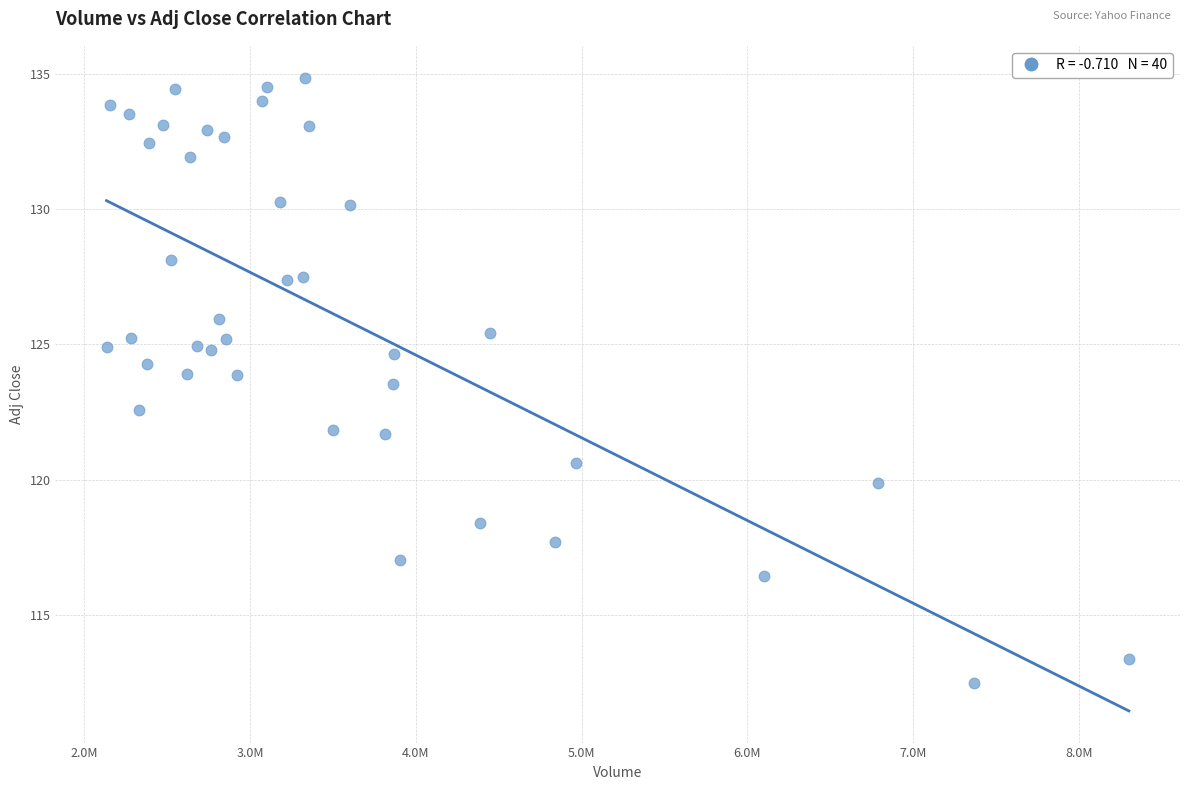

What is the range of Y values (max minus min)?

22.4